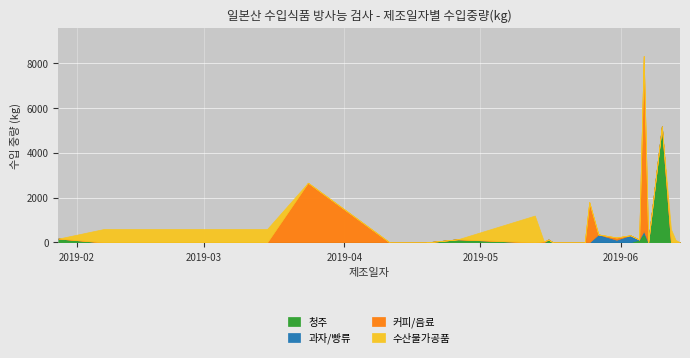

Which category has the highest value across all series?

2019-06-06